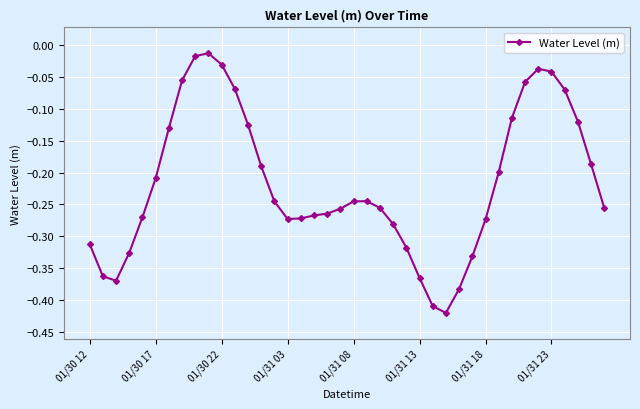

True or false: the data has more than 2 interior local peaks.

True